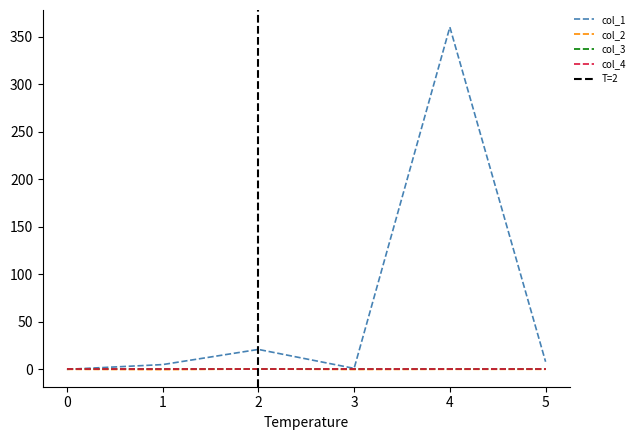

Is this an area chart (filled region under the line)?

No